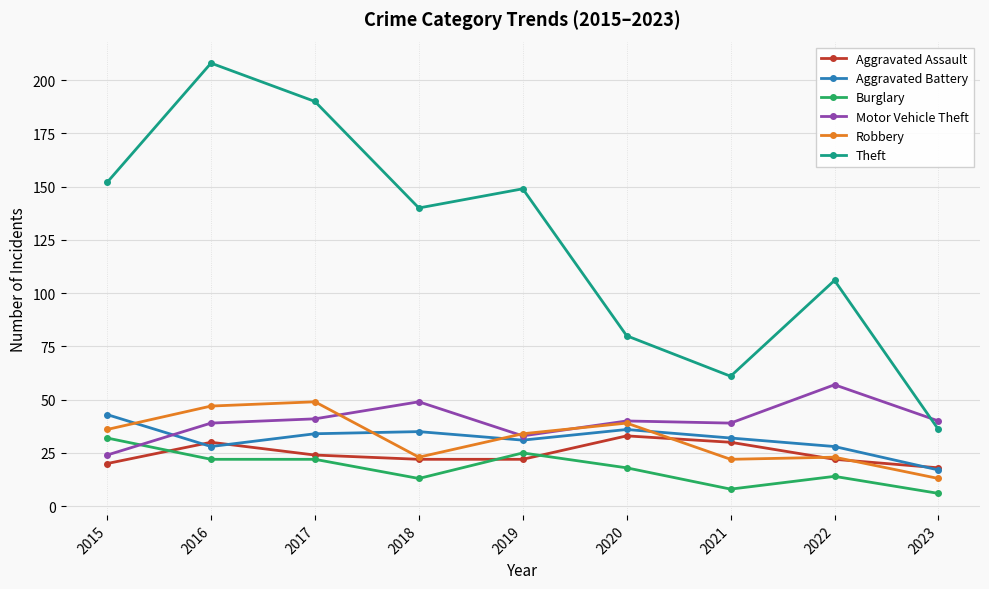

What are all the series names shown in the legend?

Aggravated Assault, Aggravated Battery, Burglary, Motor Vehicle Theft, Robbery, Theft